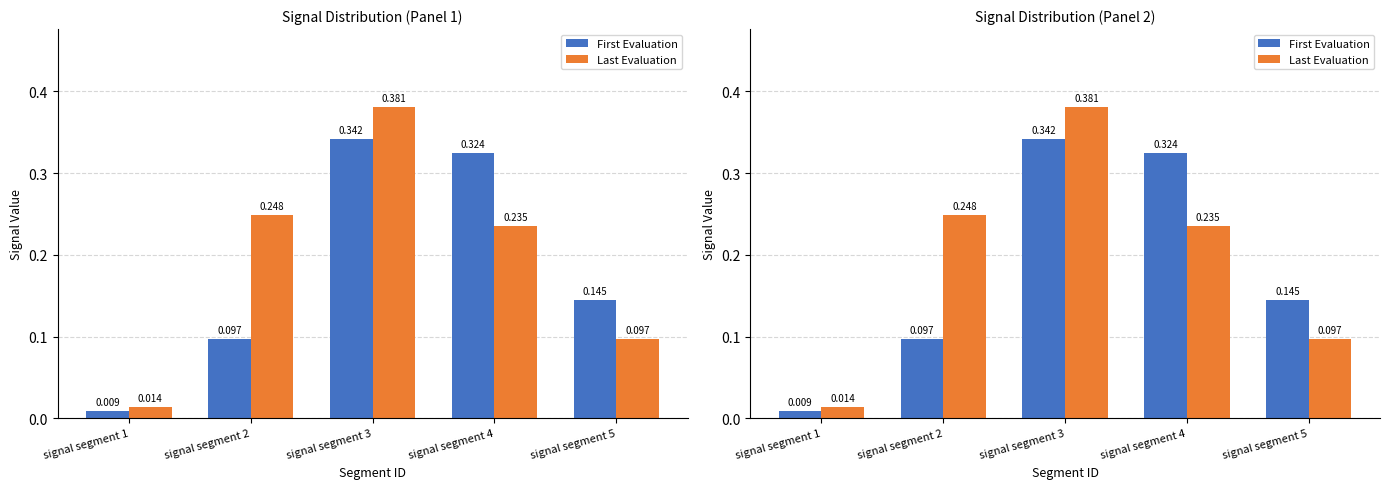

Which series has the largest range (max minus min)?

Last Evaluation